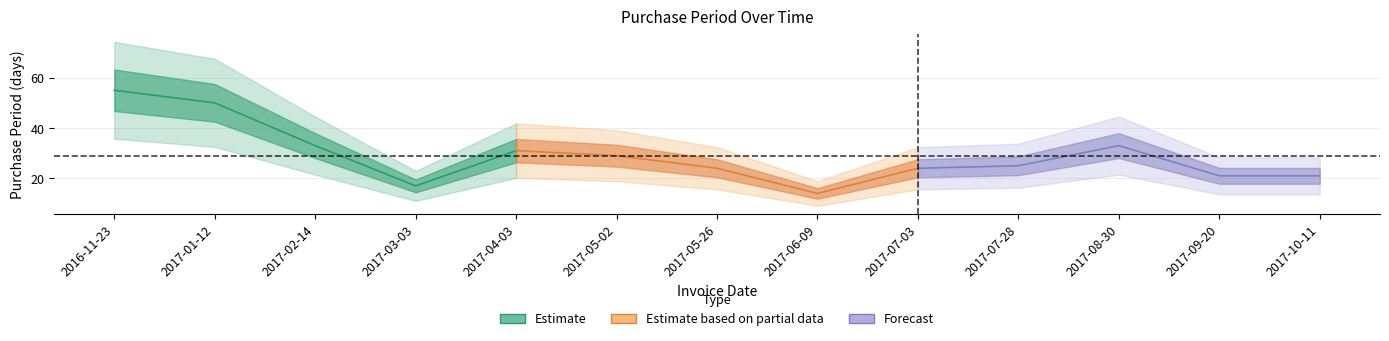

What is the greatest value displayed?

55